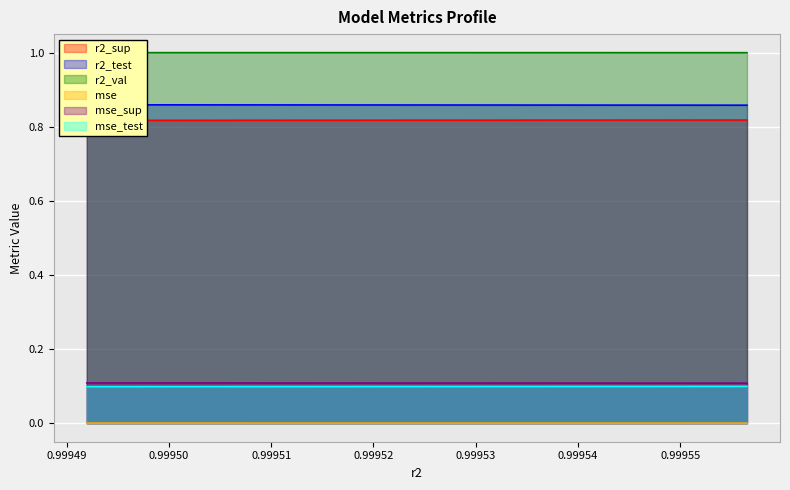

Count the mse values in the range 0 to 1.

10